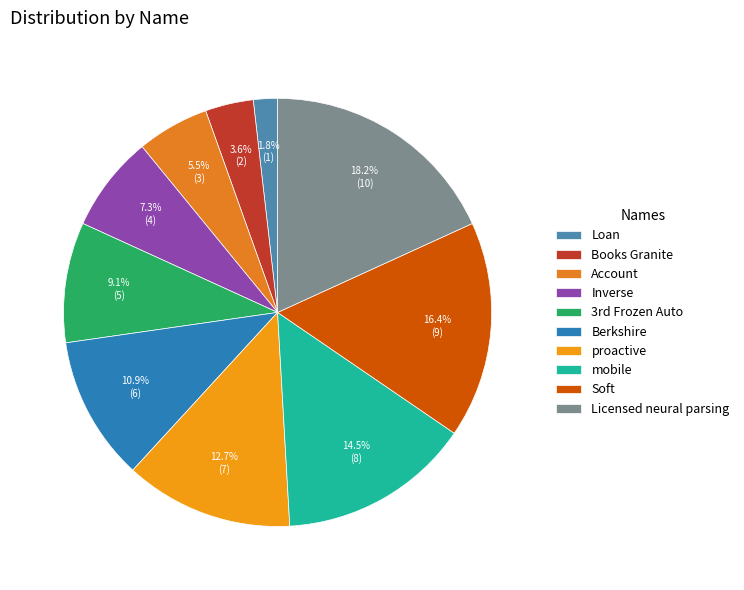

What is the change in value from Loan to Account?

+2